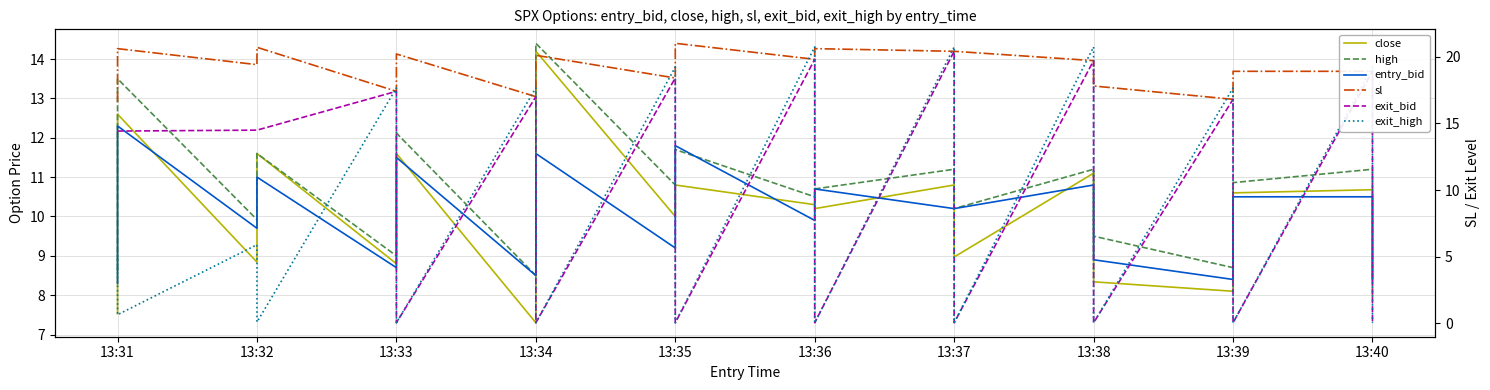

How many lines are shown in the chart?

6